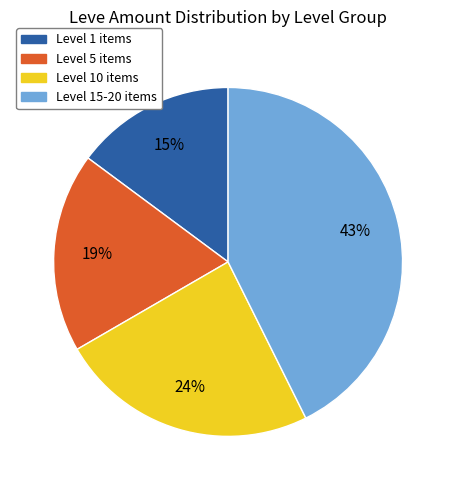

True or false: Level 1 items accounts for 8% of the total.

False